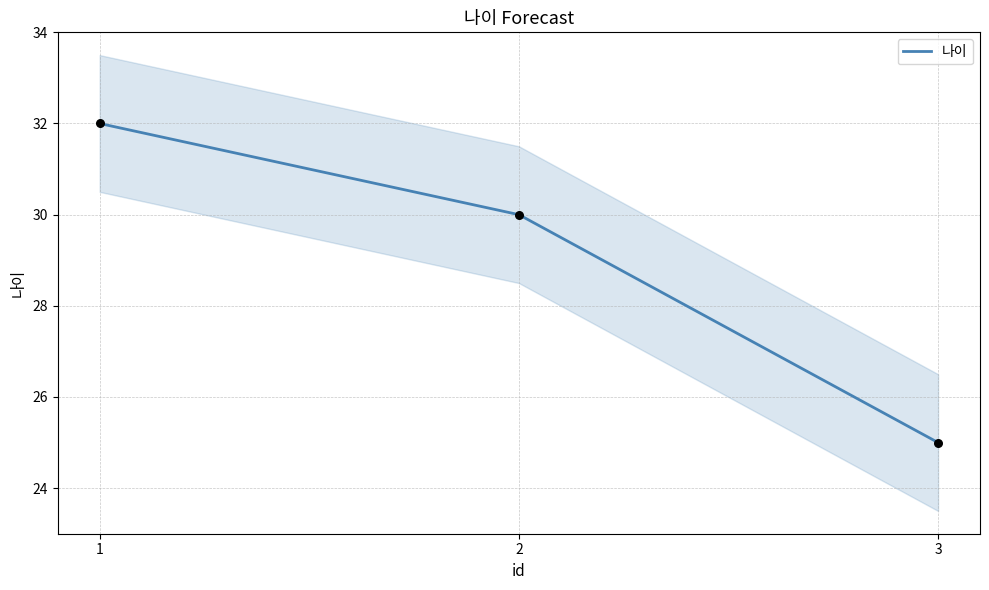

Approximately how many times larger is the value at 2 compared to 1?

0.9